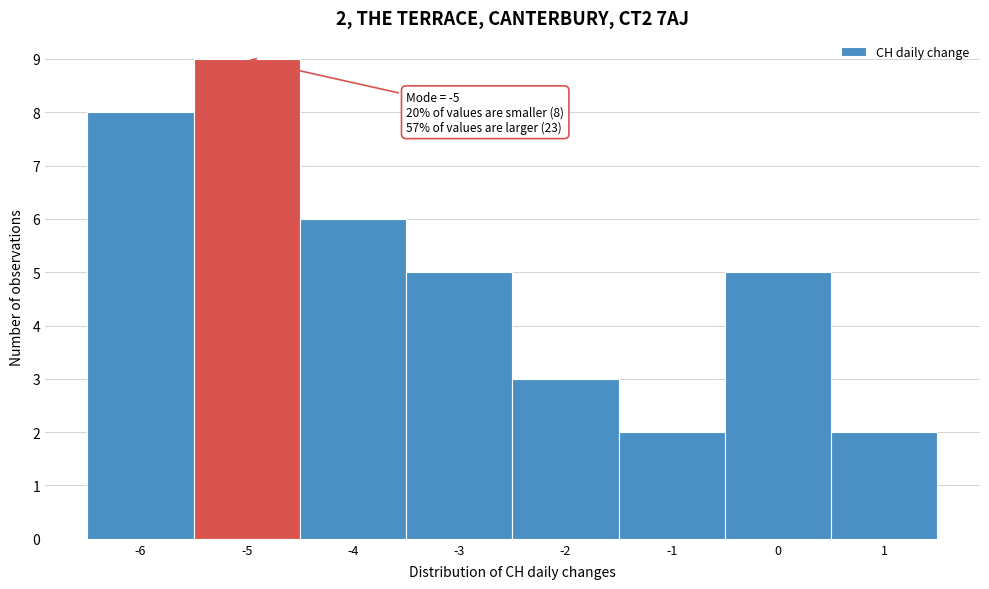

Over which range of the x-axis is the bar tallest?

-5.5 to -4.5